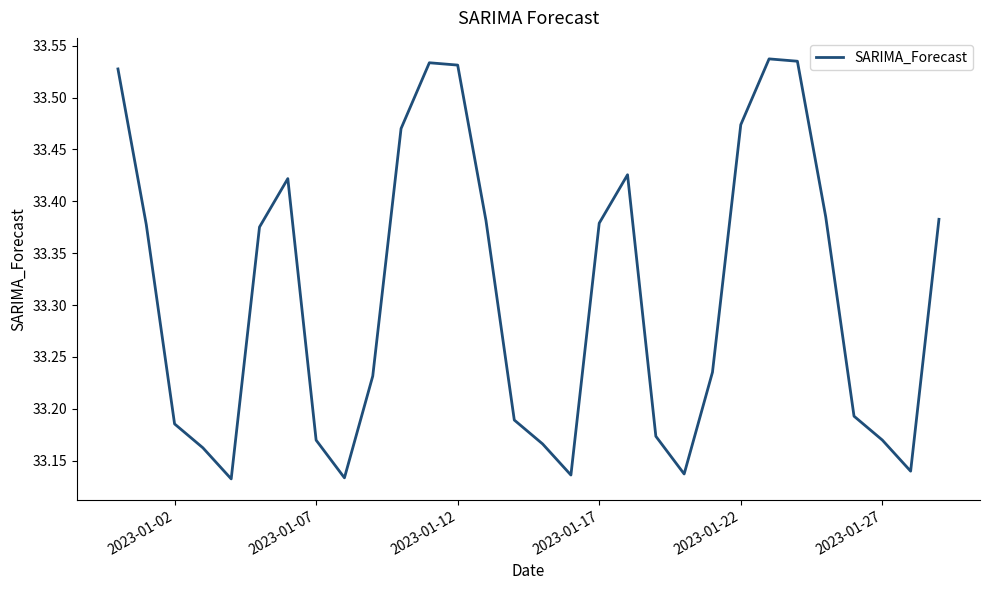

What is the difference between the maximum and minimum values?

0.4